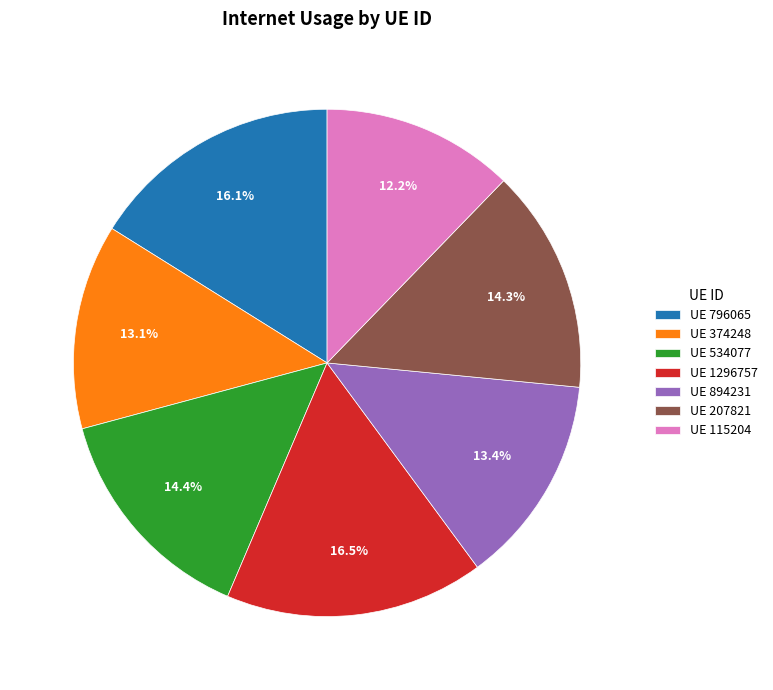

What is the smallest slice in the pie chart?

UE 115204